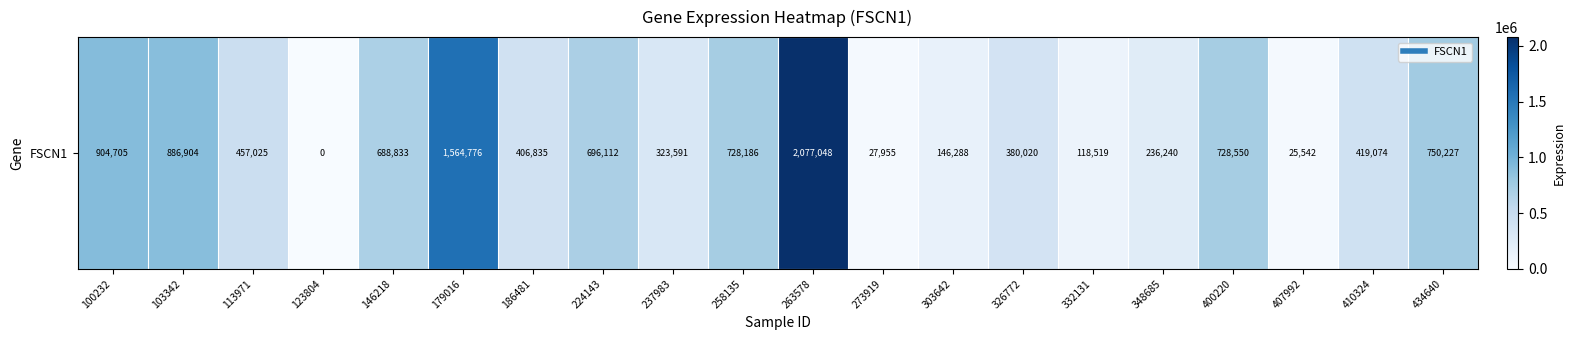

Rank the categories by value from highest to lowest.

263578, 179016, 100232, 103342, 434640, 400220, 258135, 224143, 146218, 113971, 410324, 186481, 326772, 237983, 348685, 303642, 332131, 273919, 407992, 123804